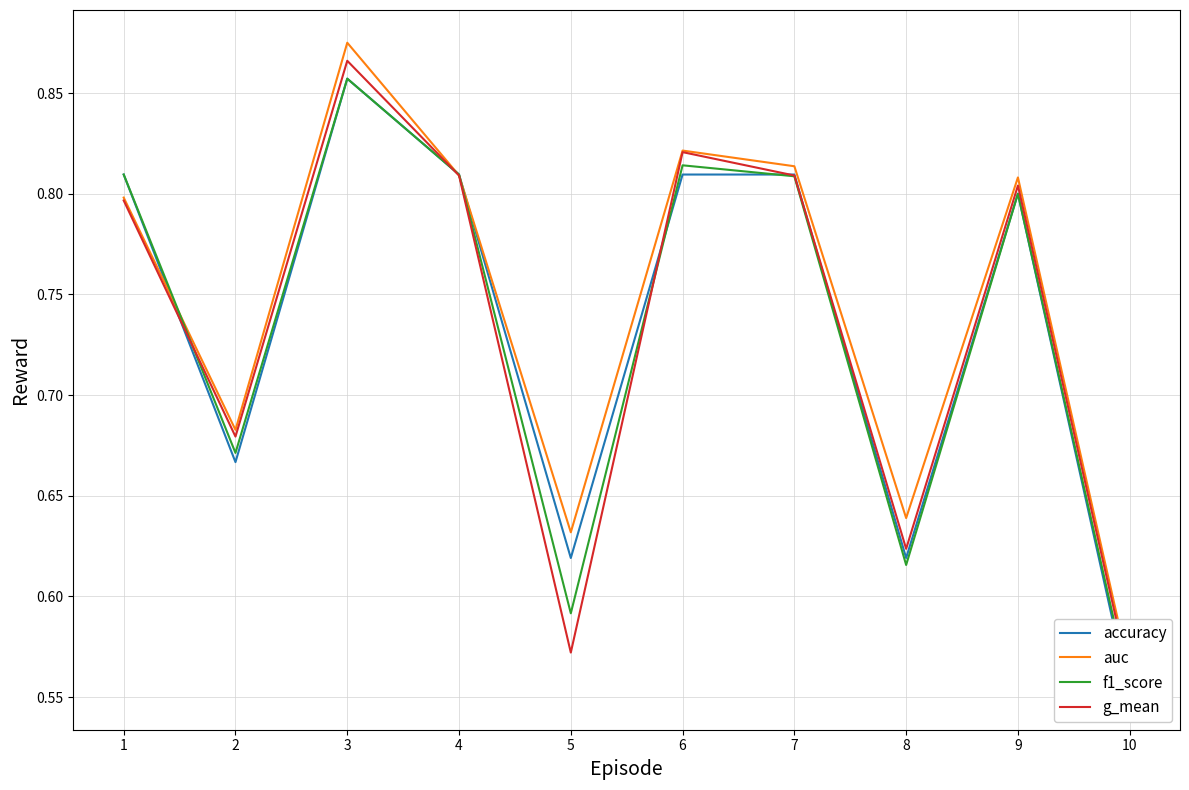

What is the difference between the second highest and minimum values in the accuracy series?

0.3